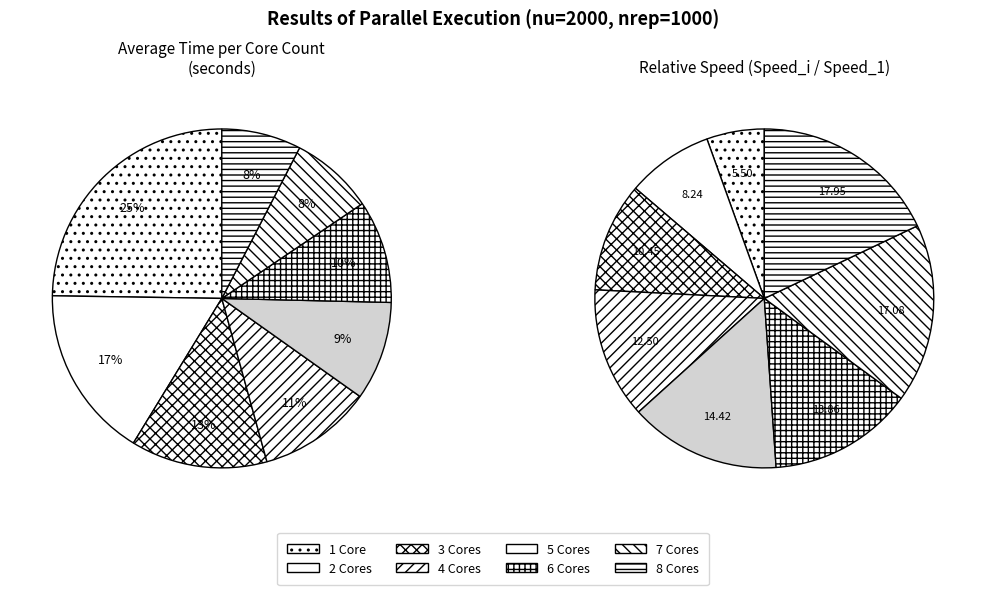

Approximately how many times larger is the value at 6 Cores compared to 2 Cores?

0.6